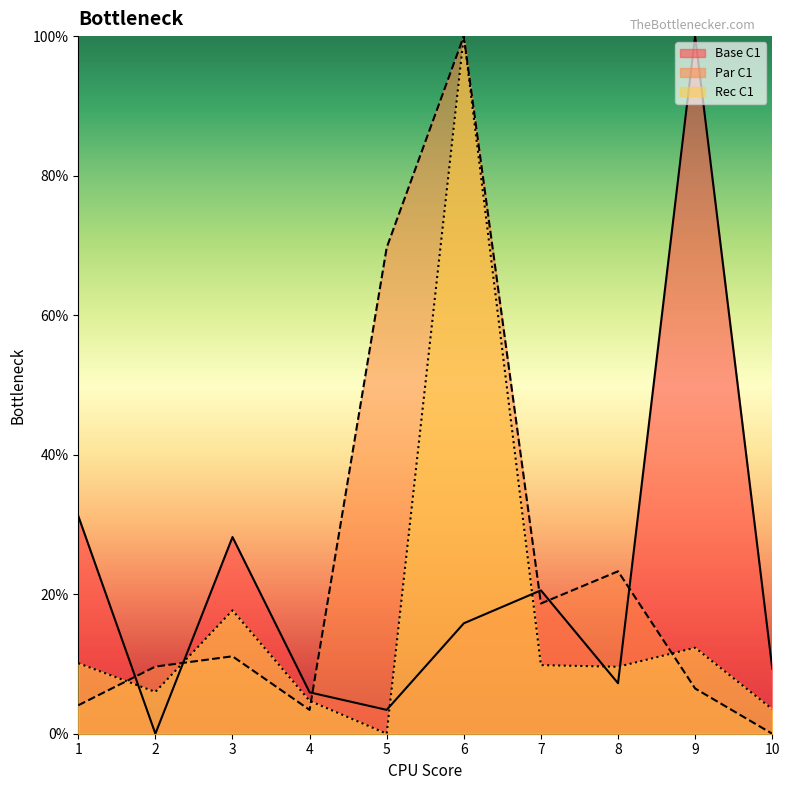

What is the spread (max minus min) of values at 9?

93.5